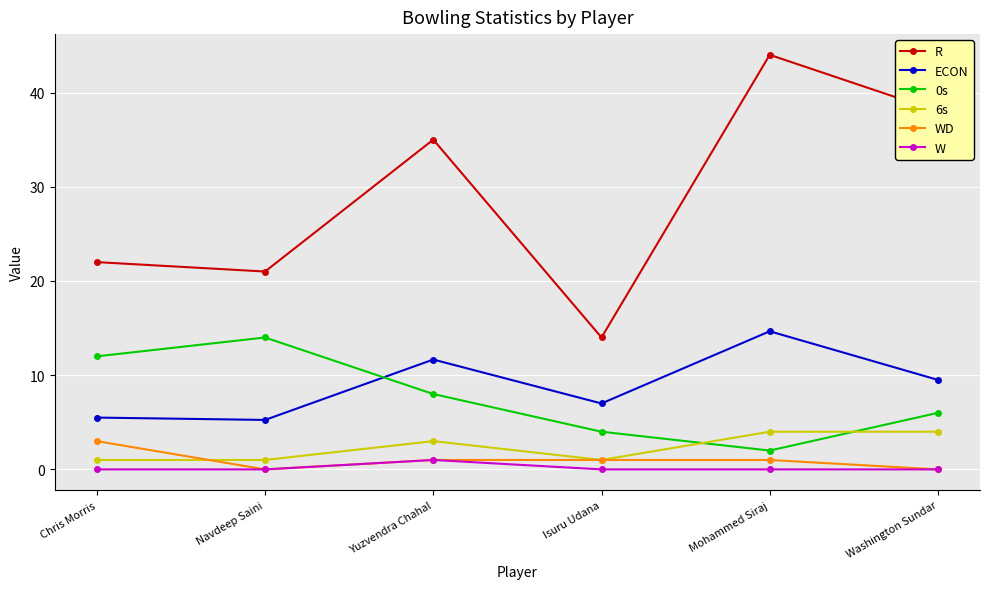

The value of ECON at Navdeep Saini is 2.2. True or false?

False